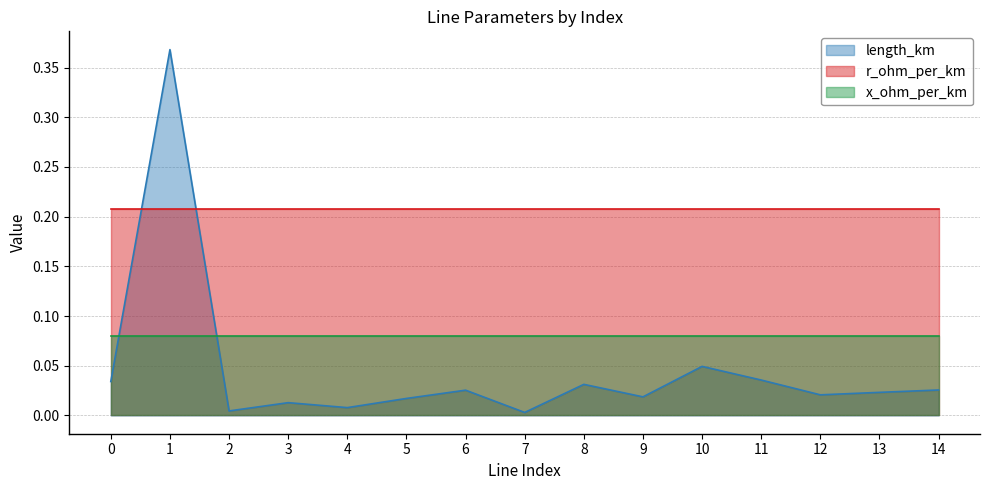

Reading right to left, what are all the values shown in this chart?

length_km: 0.0	0.0	0.0	0.0	0.0	0.0	0.0	0.0	0.0	0.0	0.0	0.0	0.0	0.4	0.0
r_ohm_per_km: 0.2	0.2	0.2	0.2	0.2	0.2	0.2	0.2	0.2	0.2	0.2	0.2	0.2	0.2	0.2
x_ohm_per_km: 0.1	0.1	0.1	0.1	0.1	0.1	0.1	0.1	0.1	0.1	0.1	0.1	0.1	0.1	0.1